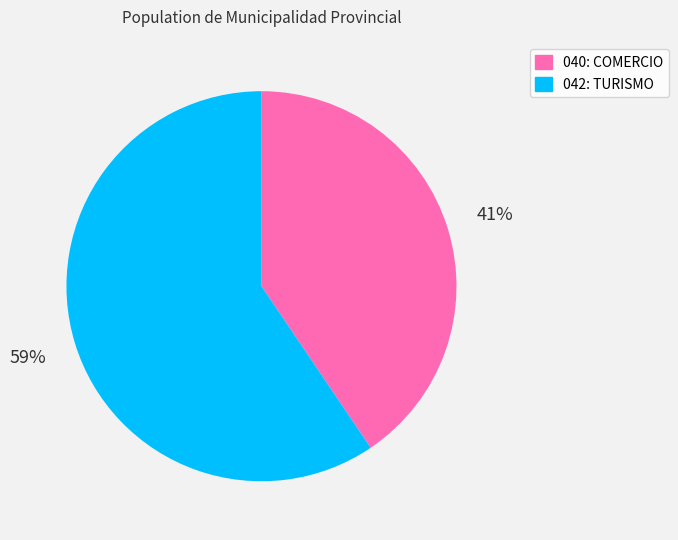

Which slice is the smallest?

040: COMERCIO